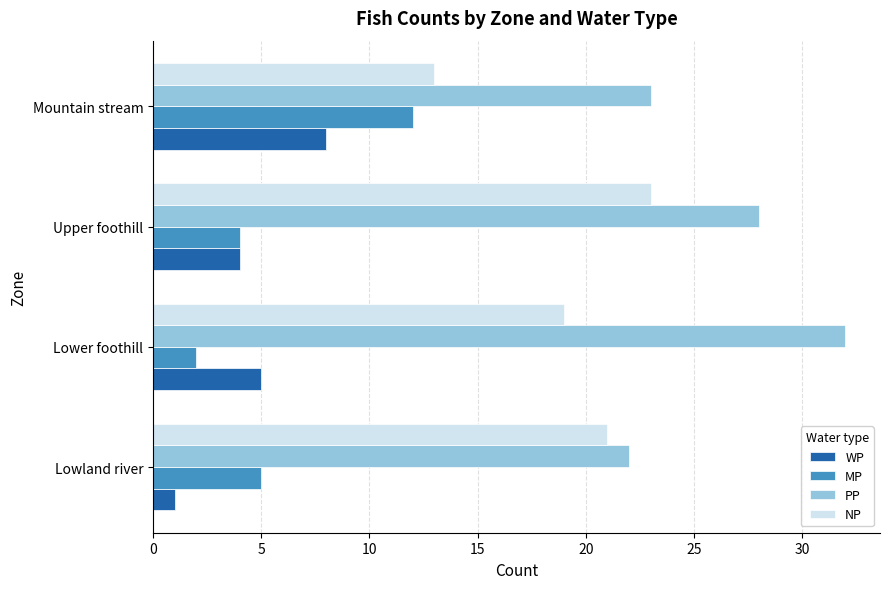

What are all the series names shown in the legend?

WP, MP, PP, NP